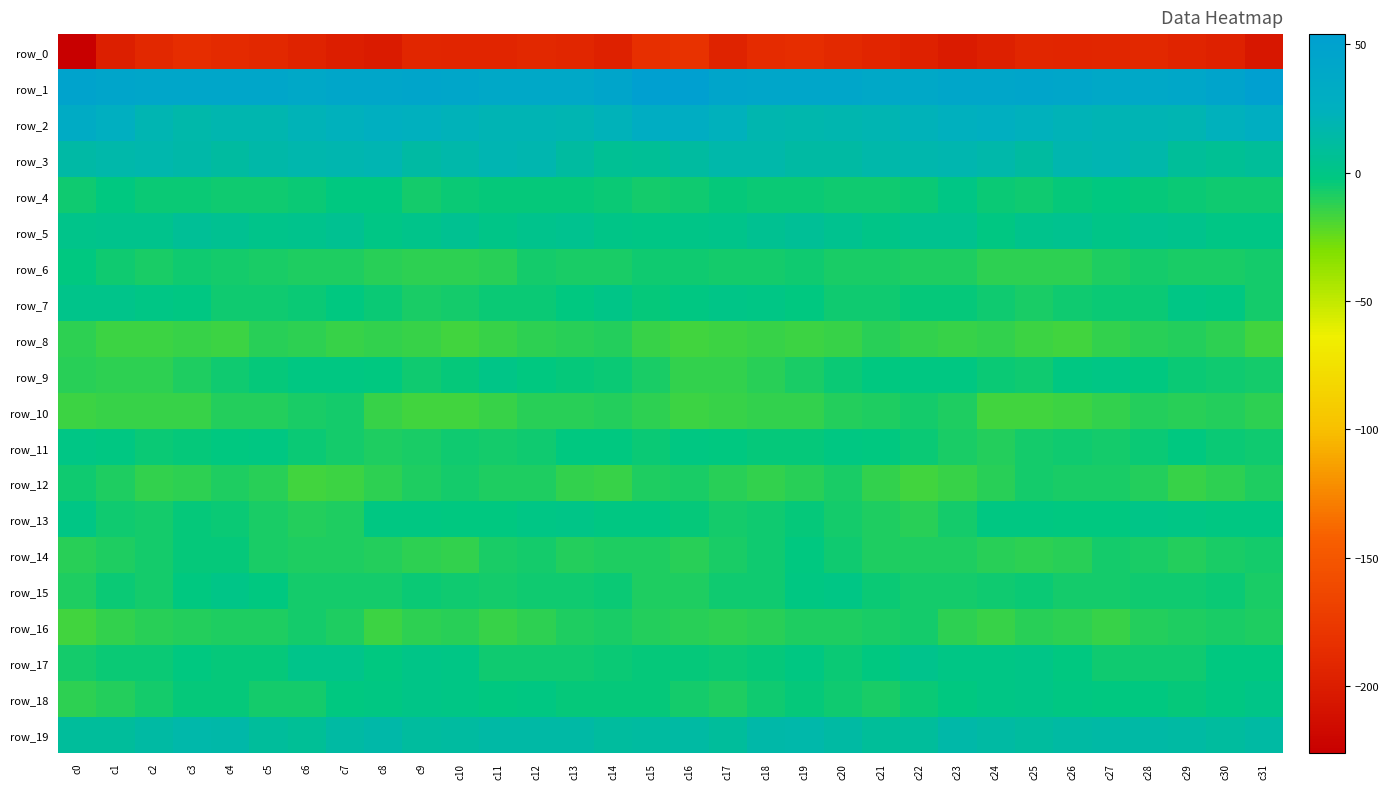

At which label does row_2 reach its peak?

c0